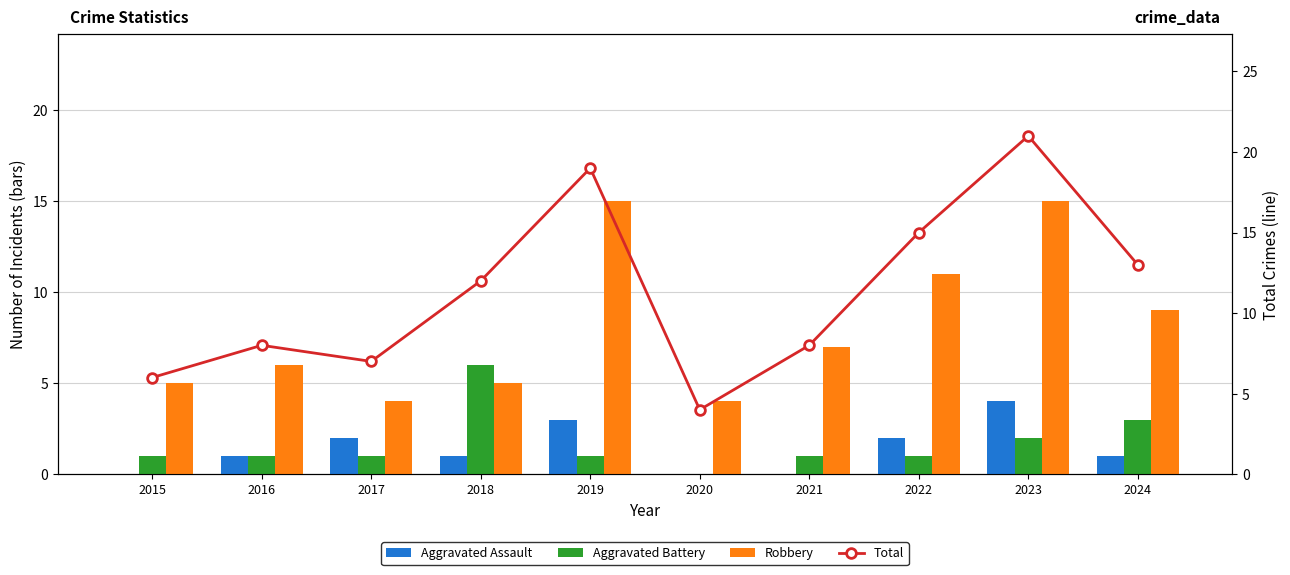

At which label does Robbery first exceed 7?

2019